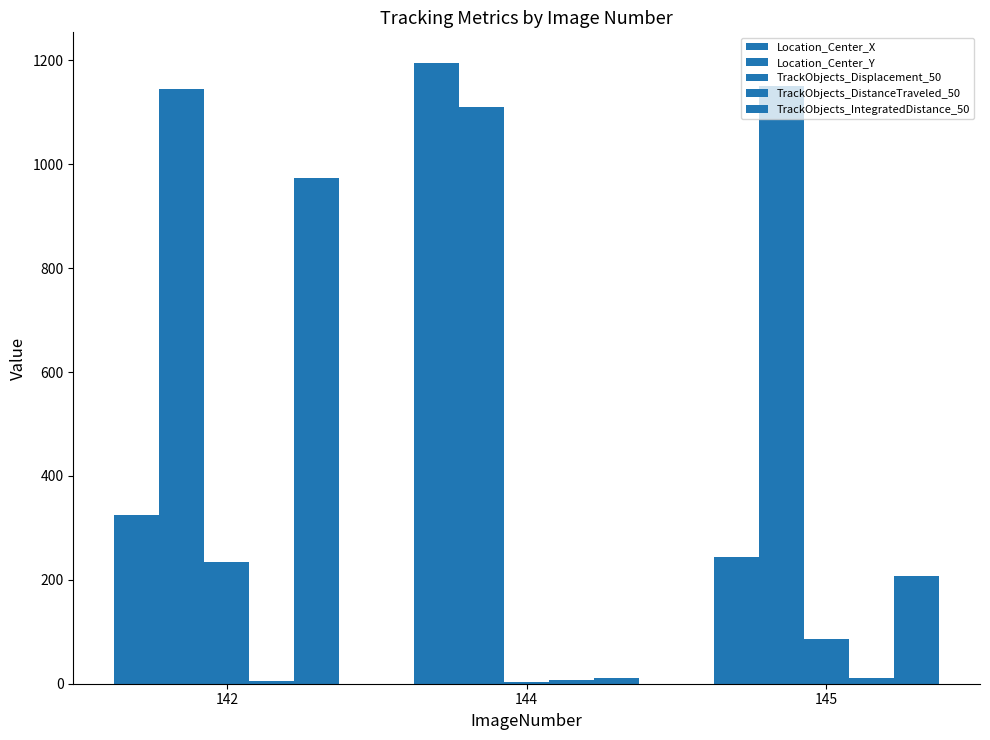

Where is TrackObjects_Displacement_50 nearest to the value 118?

145